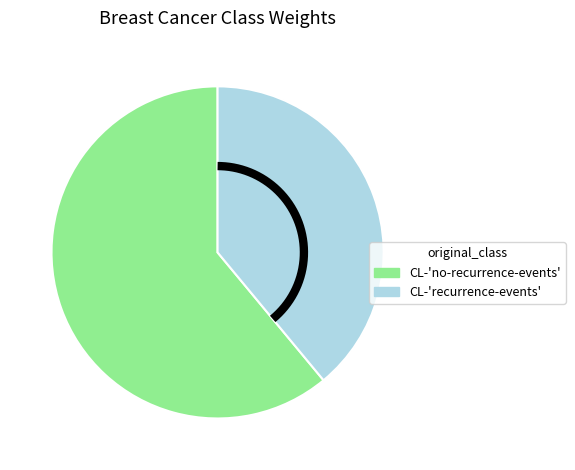

How many segments does this pie chart have?

2